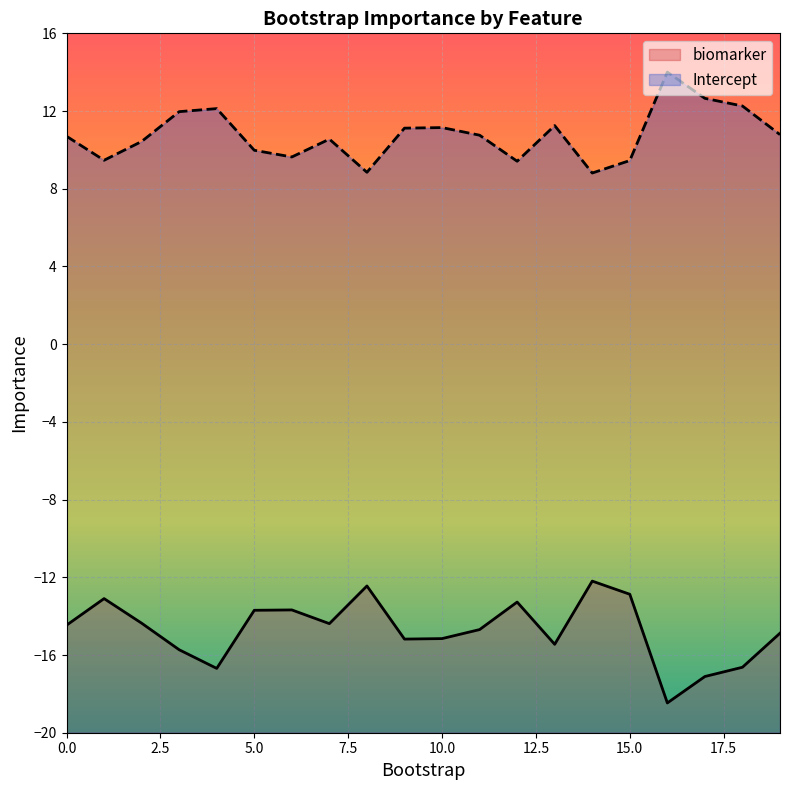

List the series in order of their peak value, lowest first.

biomarker, Intercept